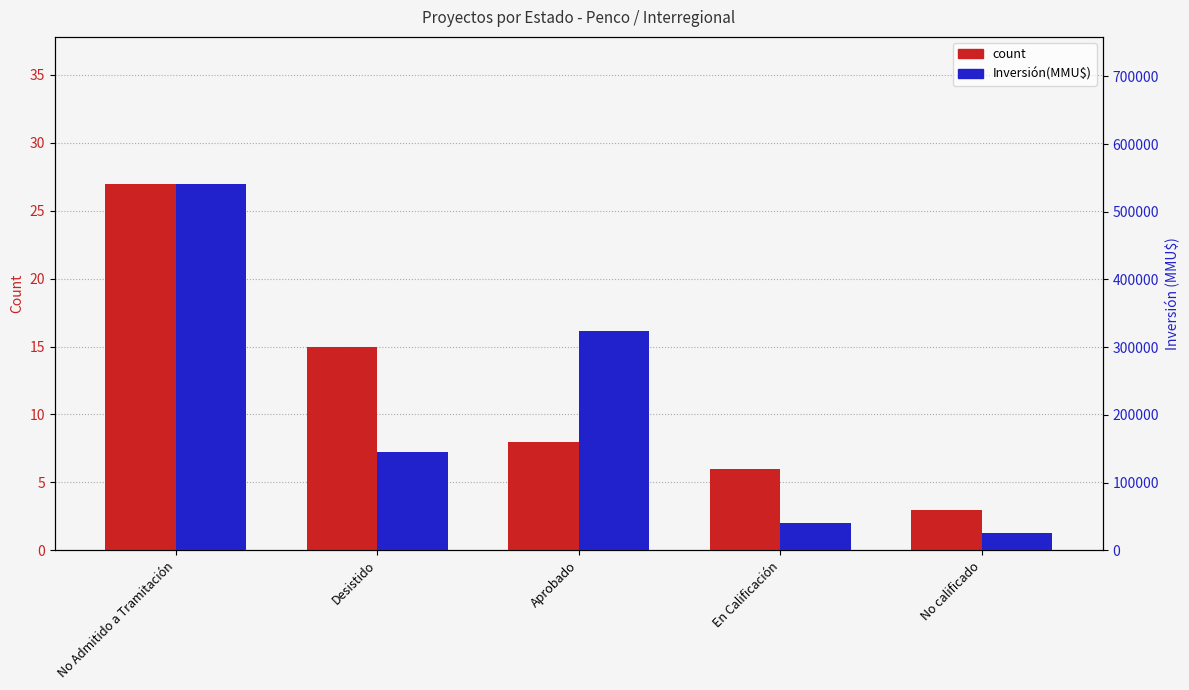

Which series has the largest total across all categories?

Inversión(MMU$)